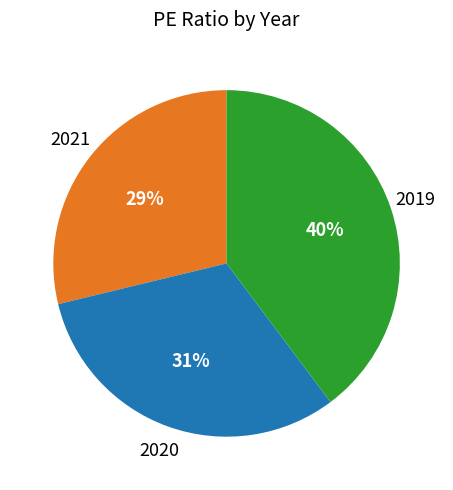

To the nearest percent, what percentage of the pie is 2021?

29%